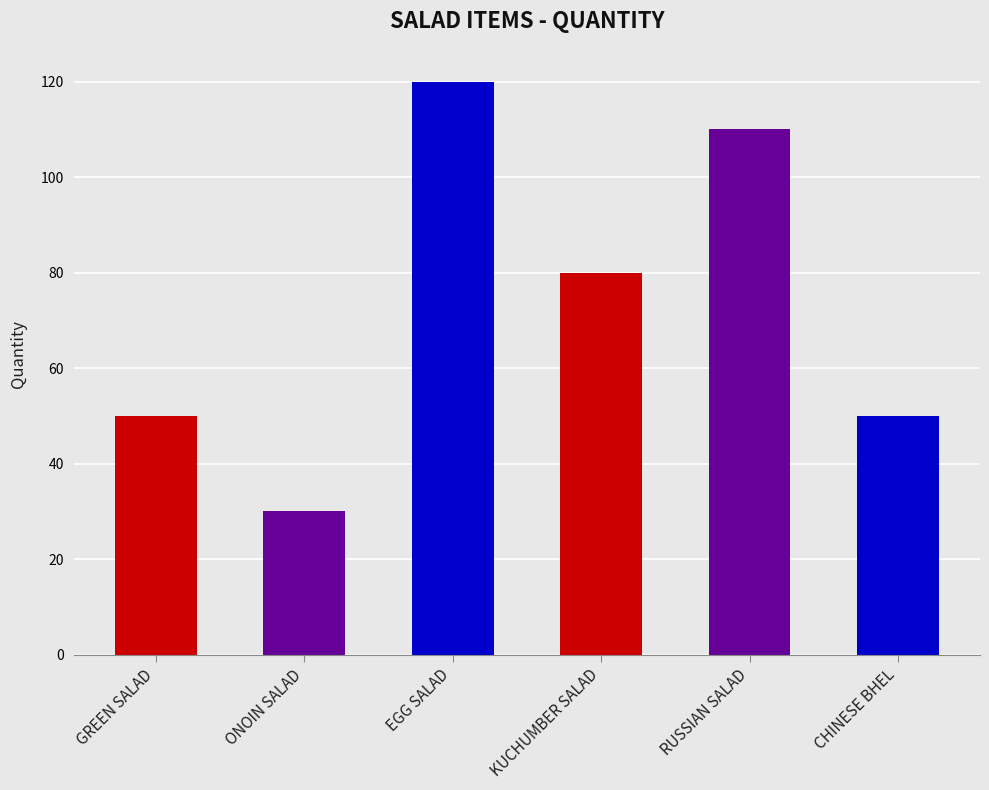

Is it true that the value at RUSSIAN SALAD is 110?

True